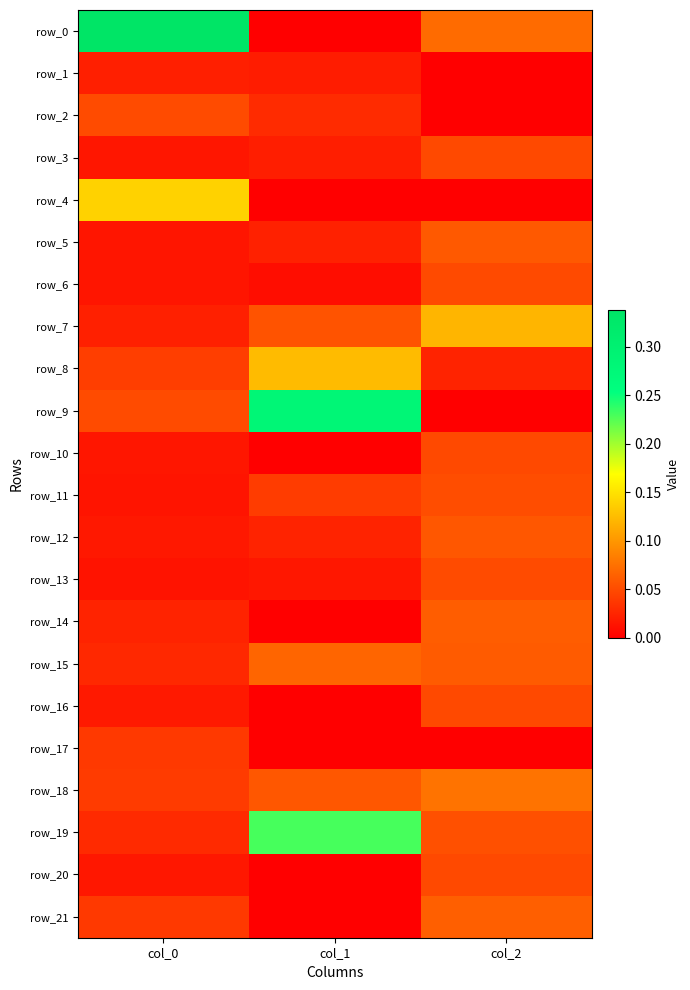

Is the value of row_16 at col_0 greater than the value of row_6 at col_2?

No